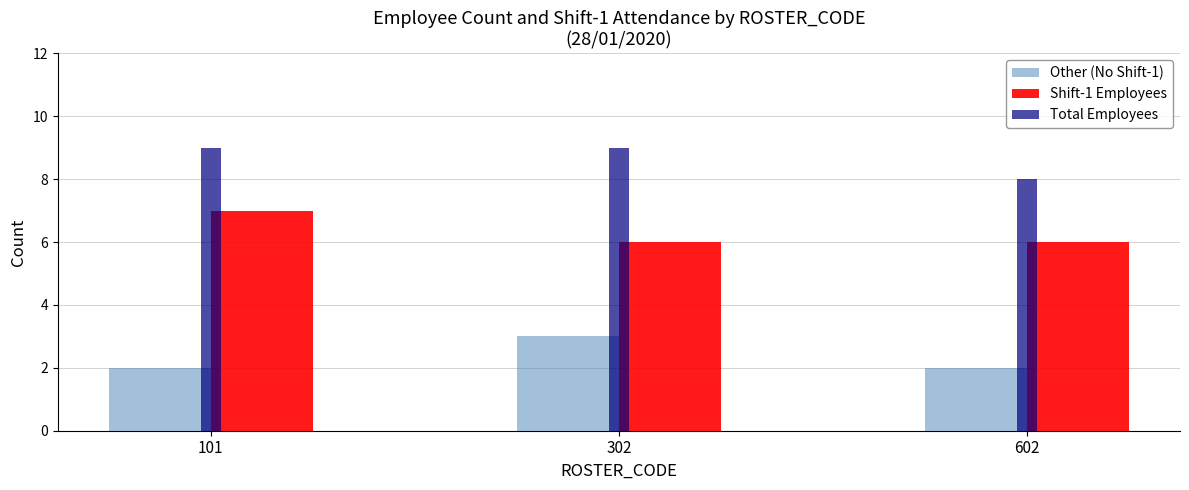

Reading left to right, extract all data points from this chart.

Other (No Shift-1): 2	3	2
Shift-1 Employees: 7	6	6
Total Employees: 9	9	8